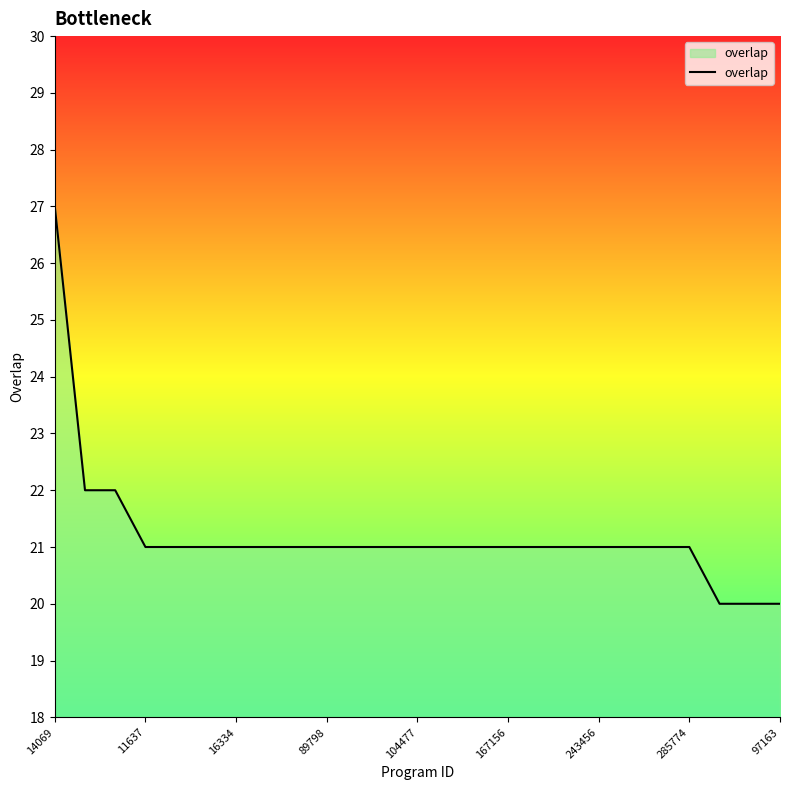

What is the maximum value shown in the chart?

27